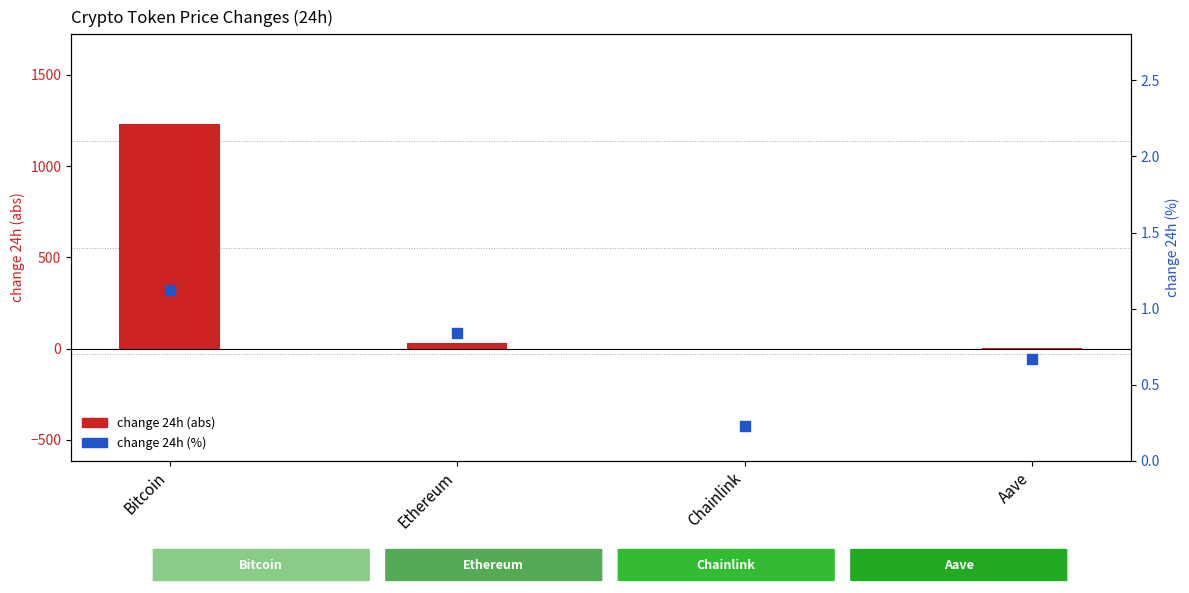

Is the value of change 24h (%) at Ethereum greater than the value of change 24h (abs) at Aave?

No